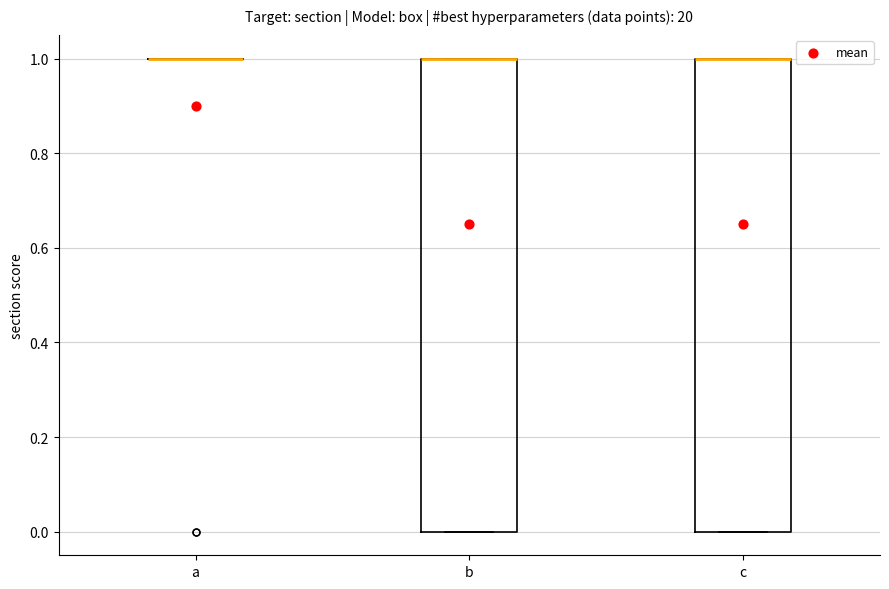

Reading left to right, transcribe this box plot: for each box, give where its median line is, the range the box spans, and where its two whiskers end, as read against the y-axis. The values are not printed on the chart, so give them approximately, as read against the axis.

a: box collapsed to a line at 1, whiskers 1 to 1
b: median 1 (drawn on the box's upper edge), box 0 to 1, whiskers 0 to 1
c: median 1 (drawn on the box's upper edge), box 0 to 1, whiskers 0 to 1